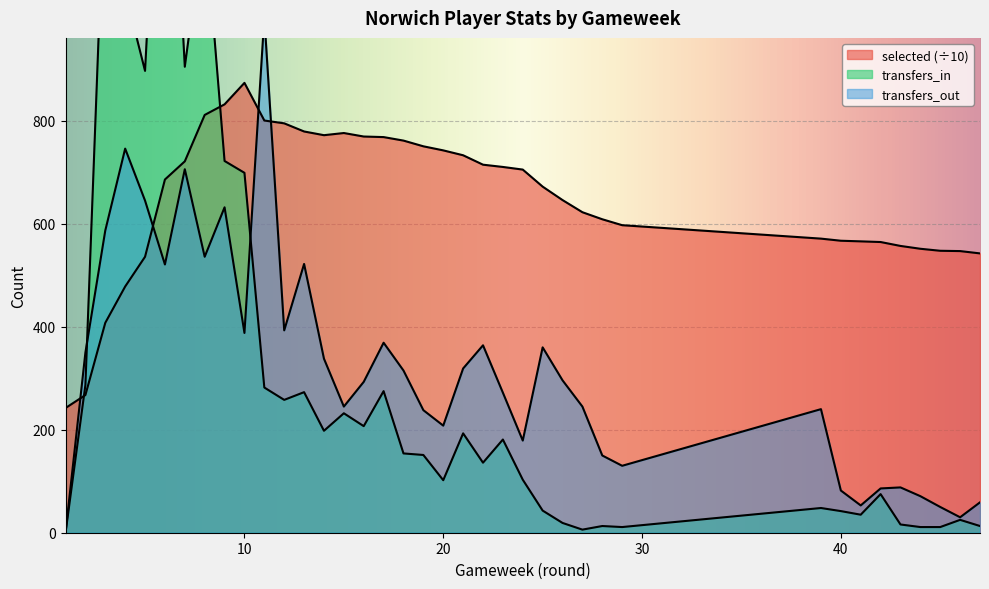

What is the average value of the transfers_out series?

318.6